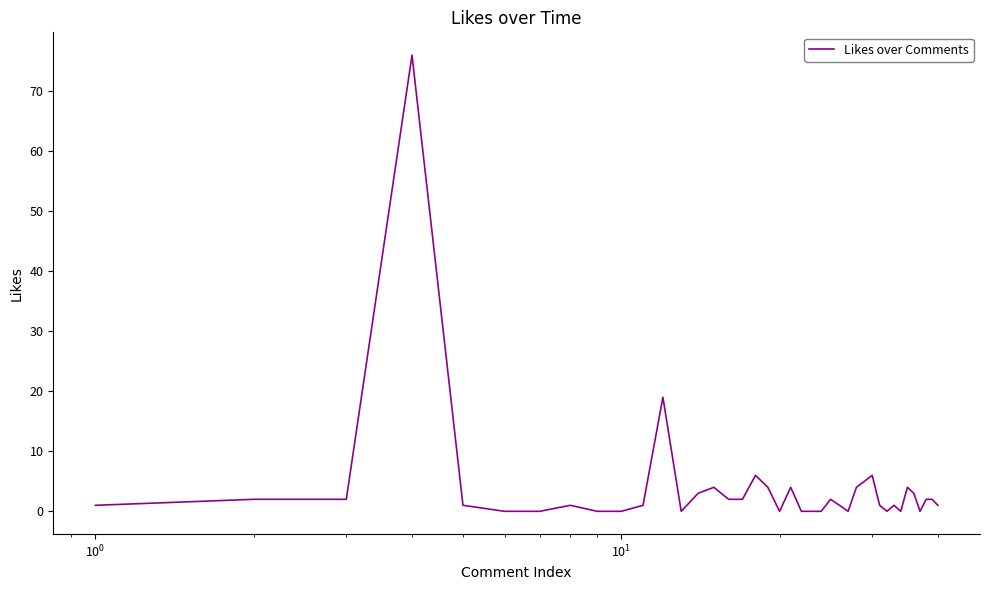

What is the maximum value shown in the chart?

76